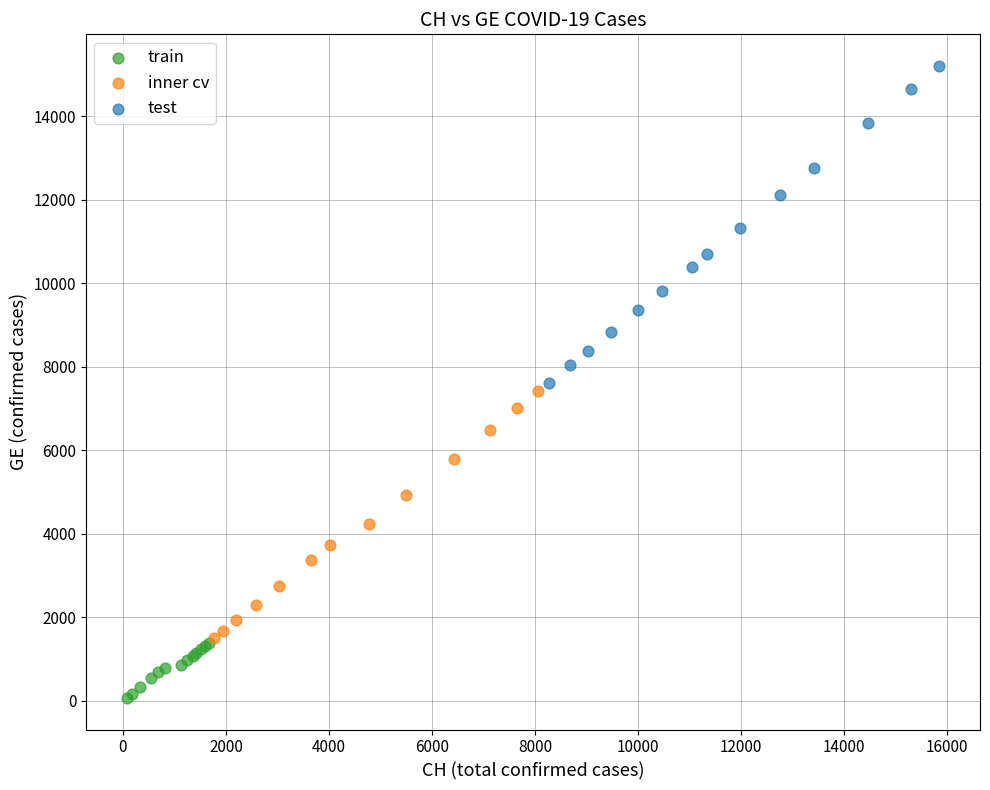

Which series reaches the maximum Y coordinate?

test